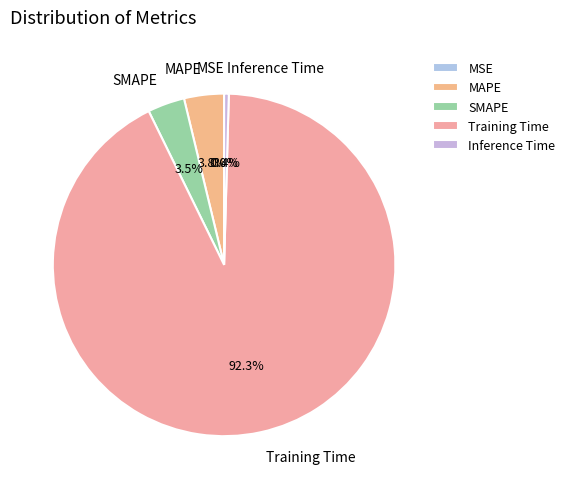

What is the largest slice in the pie chart?

Training Time